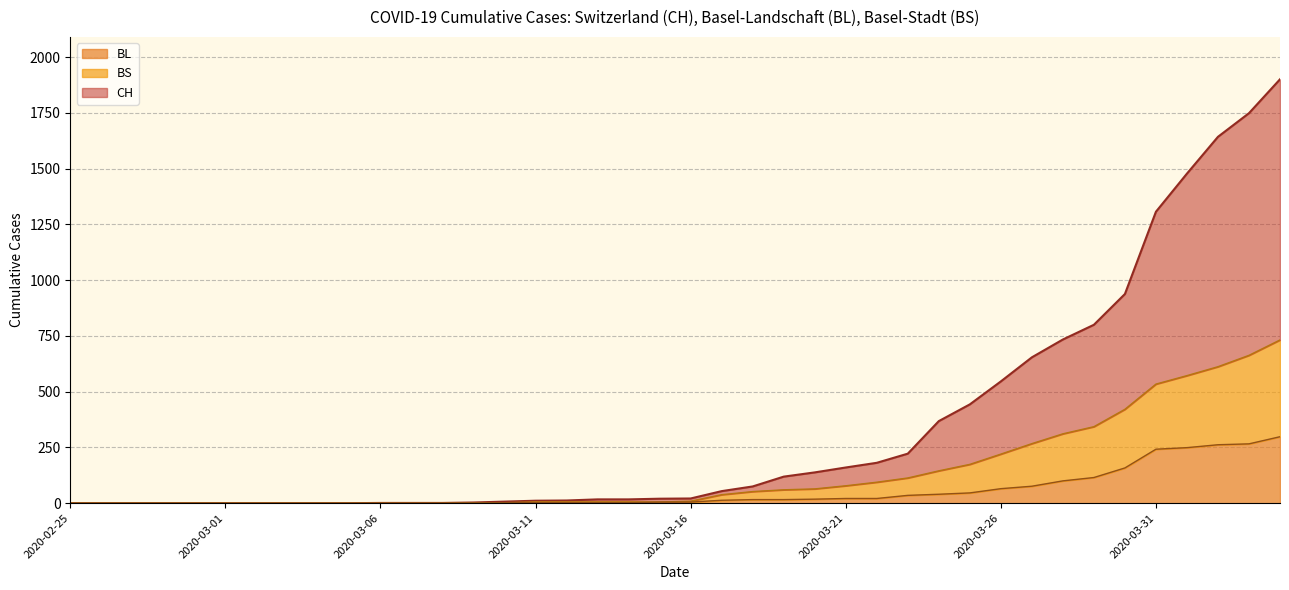

Which series changed the most between 2020-02-25 and 2020-03-08?

CH